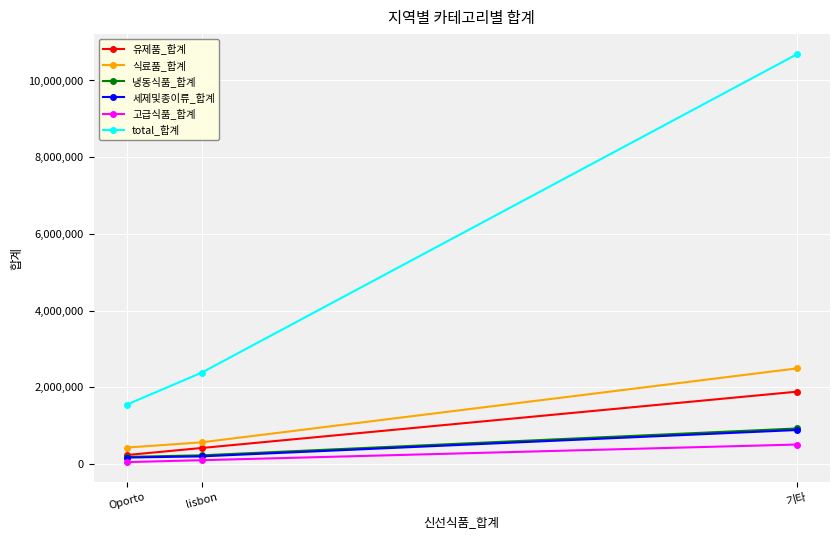

Which series has the largest total across all categories?

total_합계